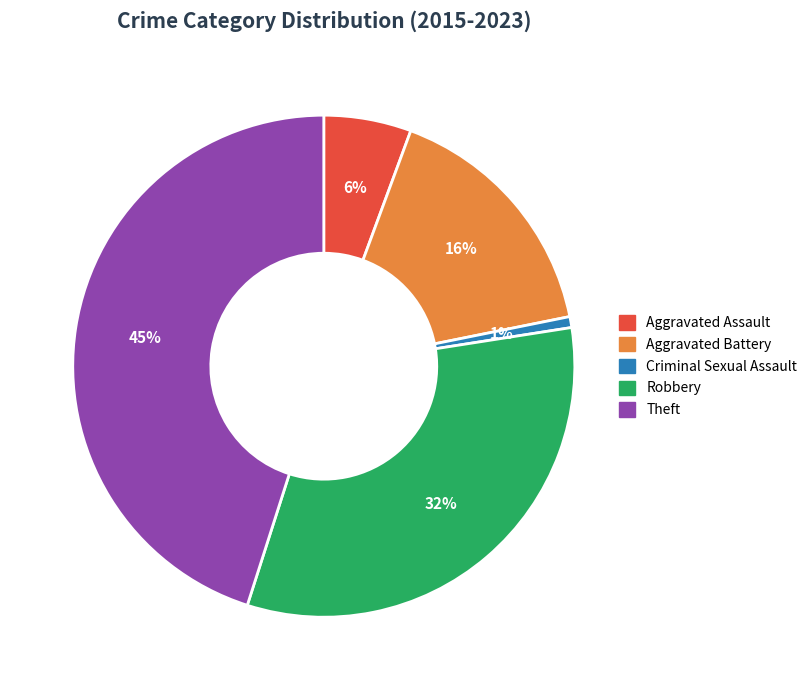

Is it true that Aggravated Battery is 16% of the pie?

True